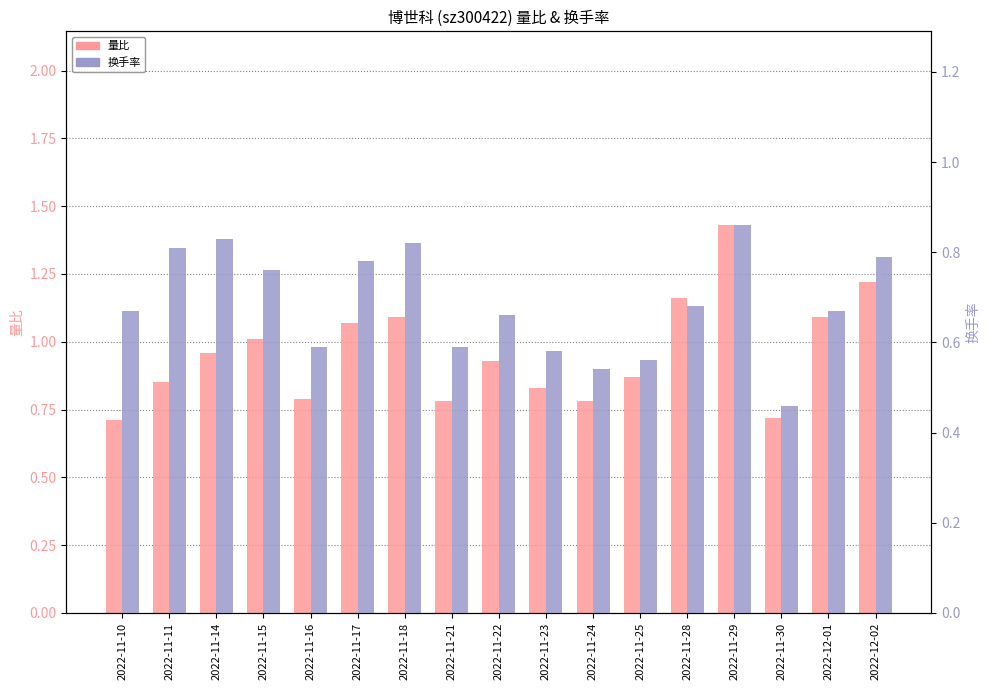

Is it true that 量比 equals 1.4 at 2022-11-15?

False